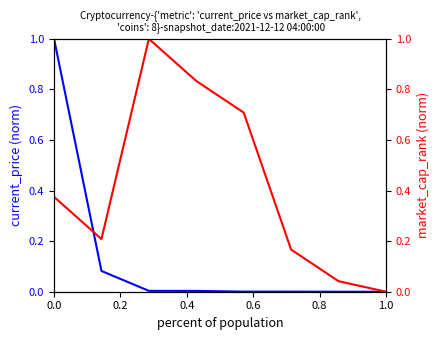

Does the chart display data point markers on the line(s)?

No